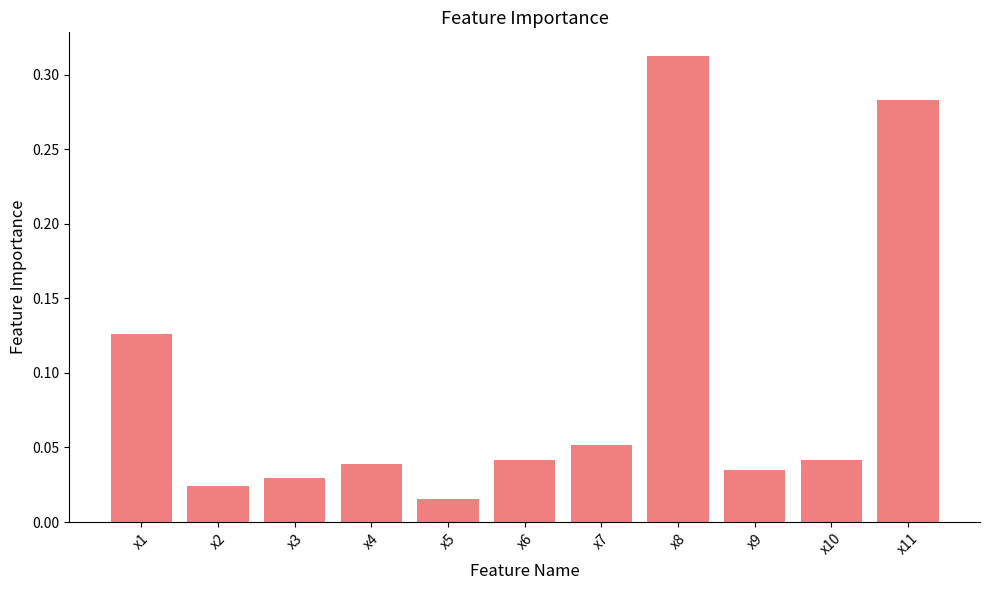

At which label is the value closest to 0?

x5